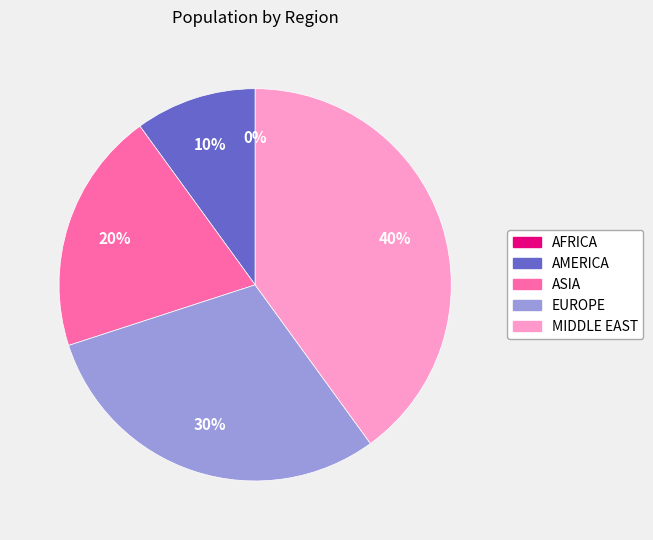

The AFRICA slice represents 1% of the pie. True or false?

False